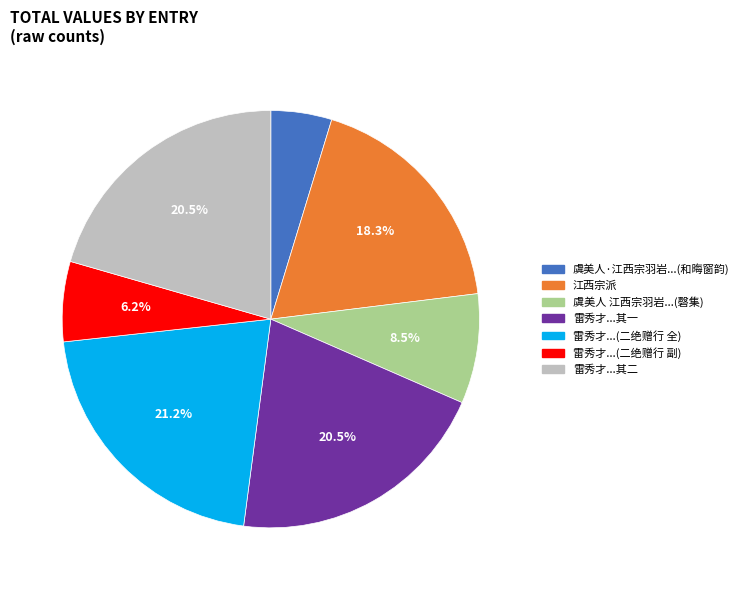

How many slices are in this pie chart?

7